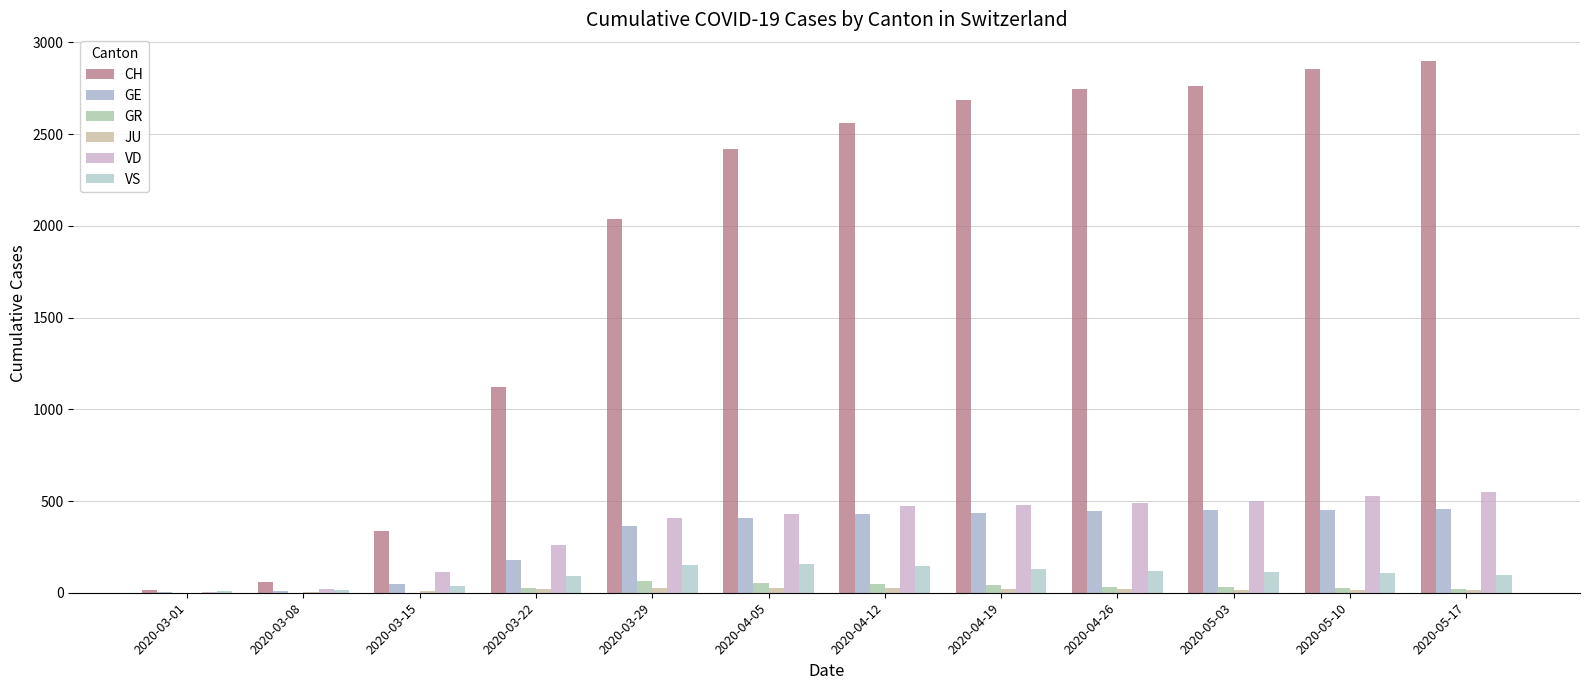

True or false: GE has a value of 46 at 2020-03-15.

True